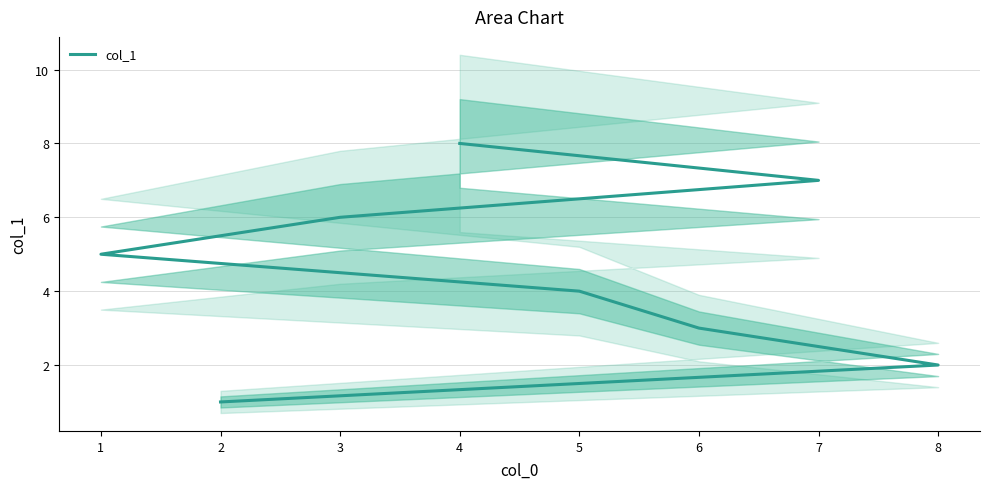

Reading left to right, what are all the values shown in this chart?

2=1	8=2	6=3	5=4	1=5	3=6	7=7	4=8